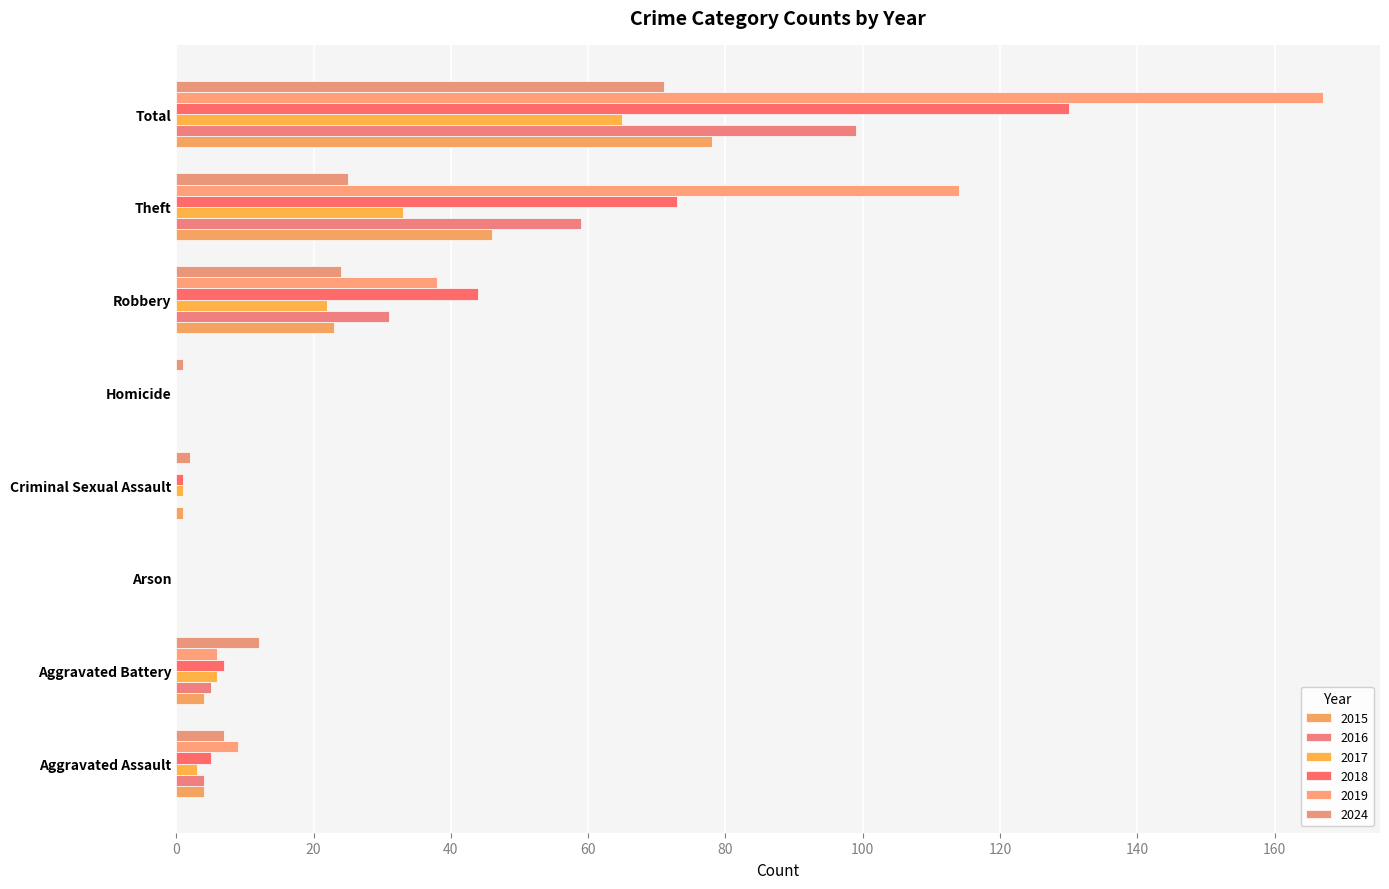

True or false: 2016 has a value of -47 at Criminal Sexual Assault.

False